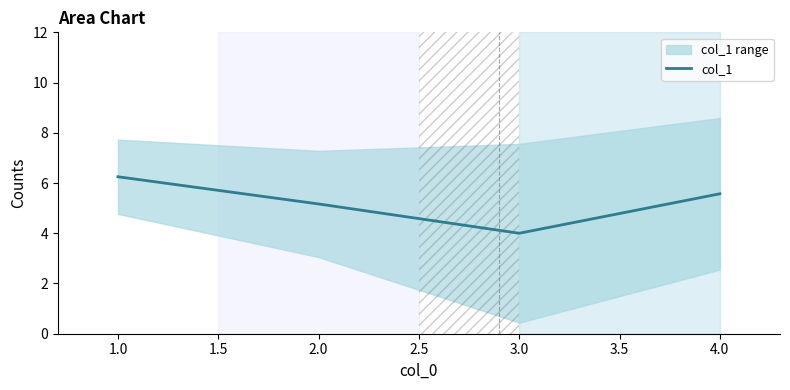

List the labels in order of col_1 value, largest first.

1.0, 4.0, 2.0, 3.0